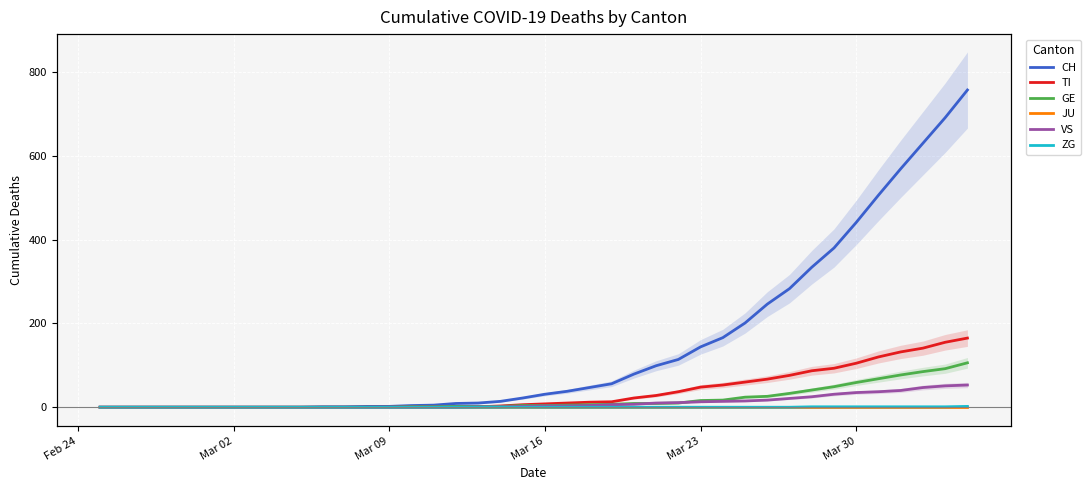

What is the value of the GE point at the 28th from the left?

16